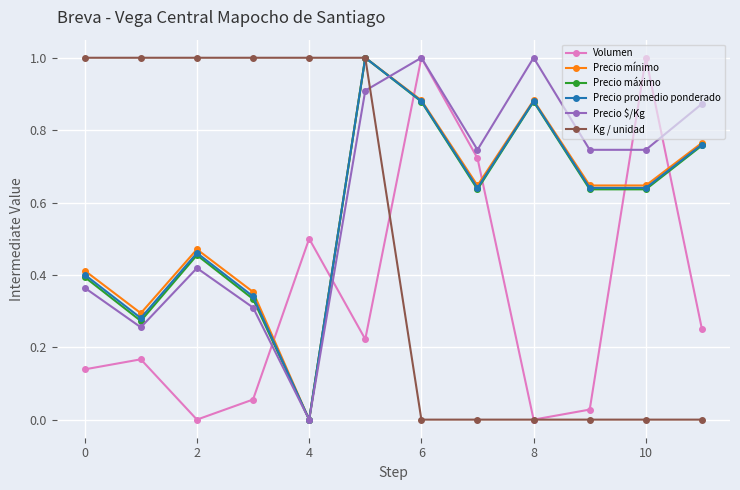

How many intersections are there between Precio máximo and Volumen?

6